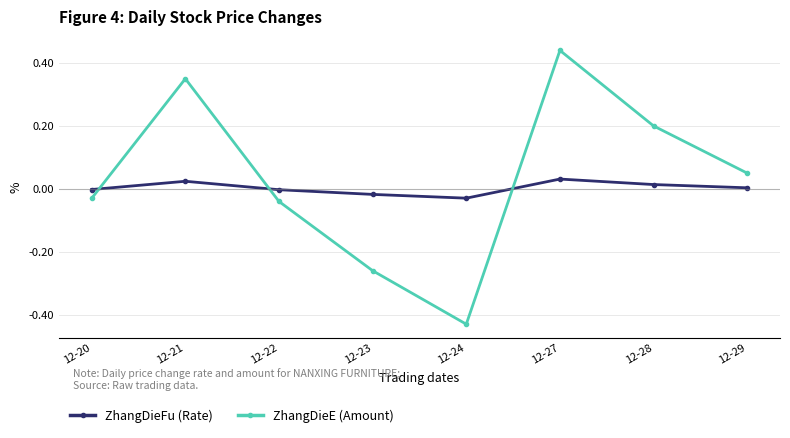

What is the total value across all series at 12-27?

0.5